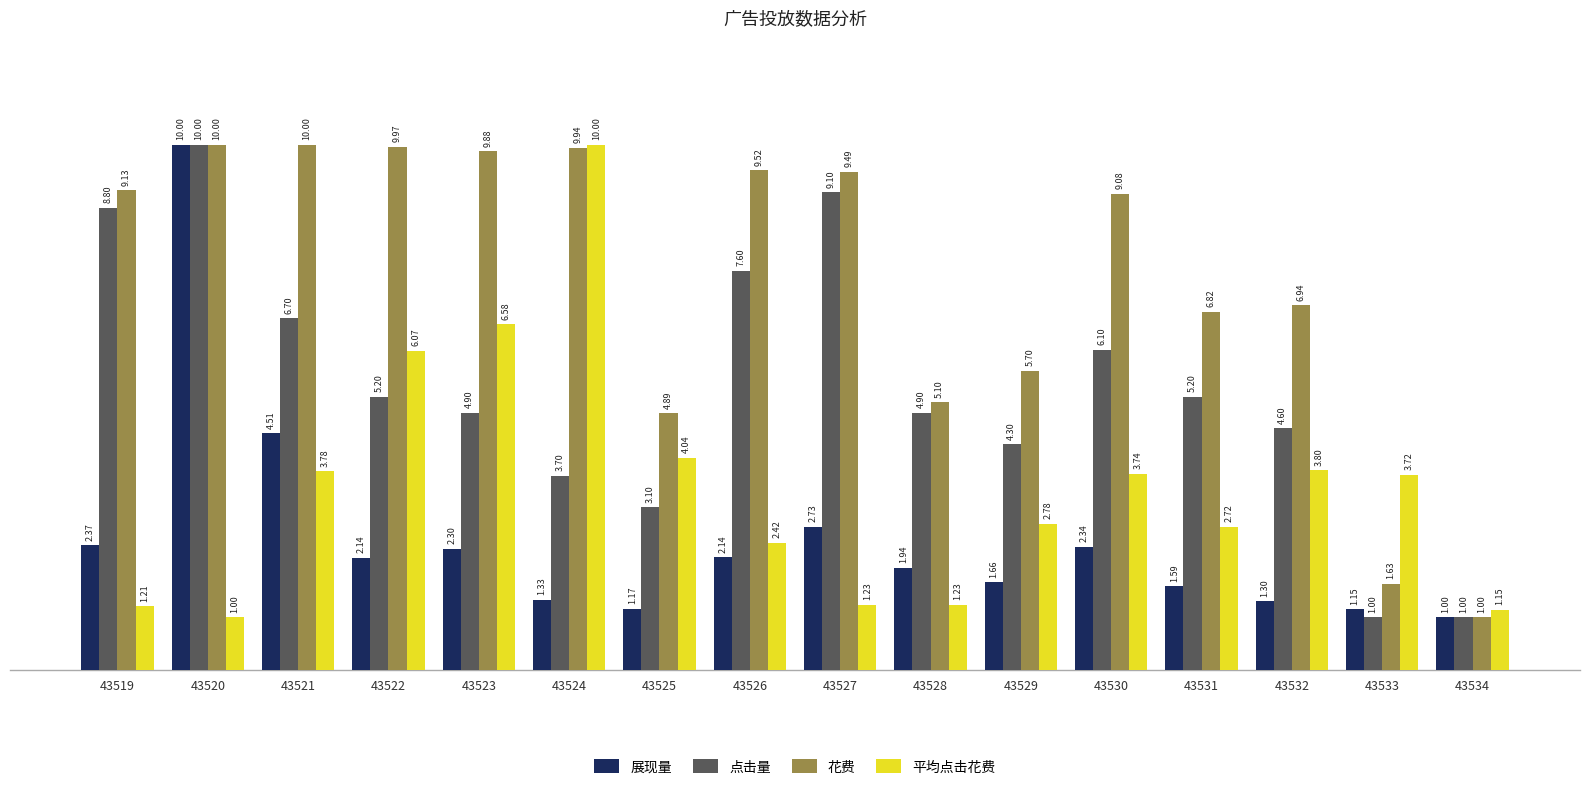

What are all the series names shown in the legend?

展现量, 点击量, 花费, 平均点击花费